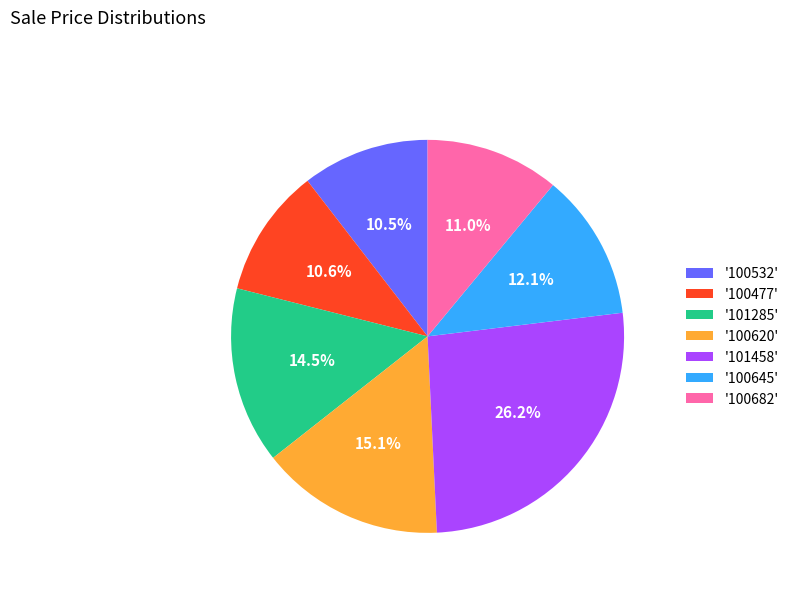

What is the ratio of the value at '100532' to the value at '101458'?

0.4